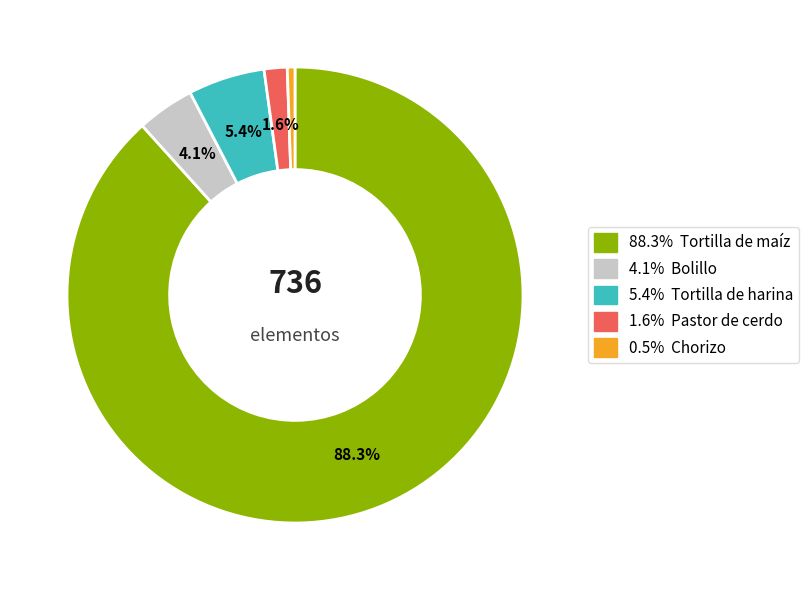

How many segments does this pie chart have?

5